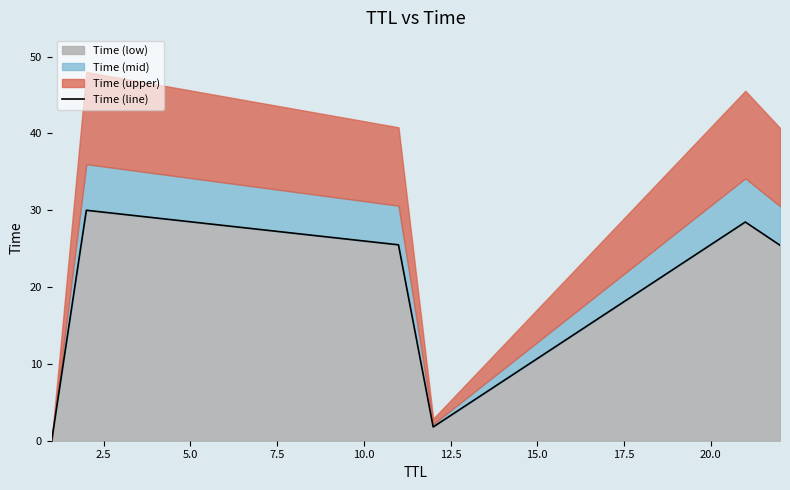

How many points are lower than both their immediate neighbors (excluding endpoints)?

1